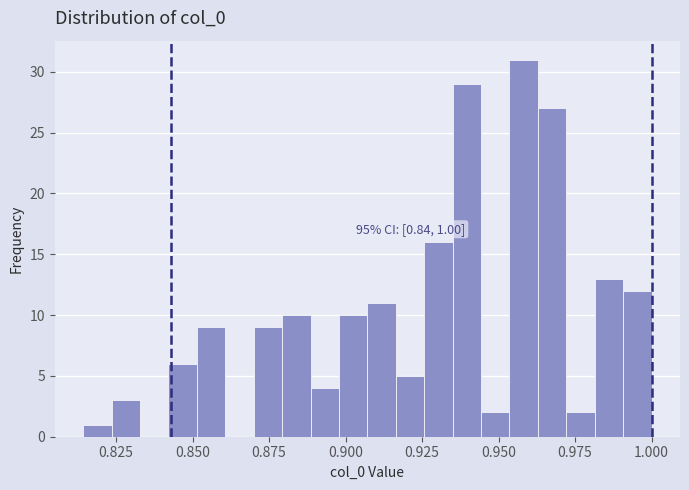

Read against the x-axis, roughly where is the centre of the tallest bar?

0.960